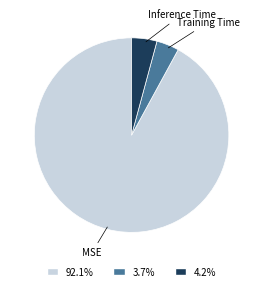

How many slices are in this pie chart?

3